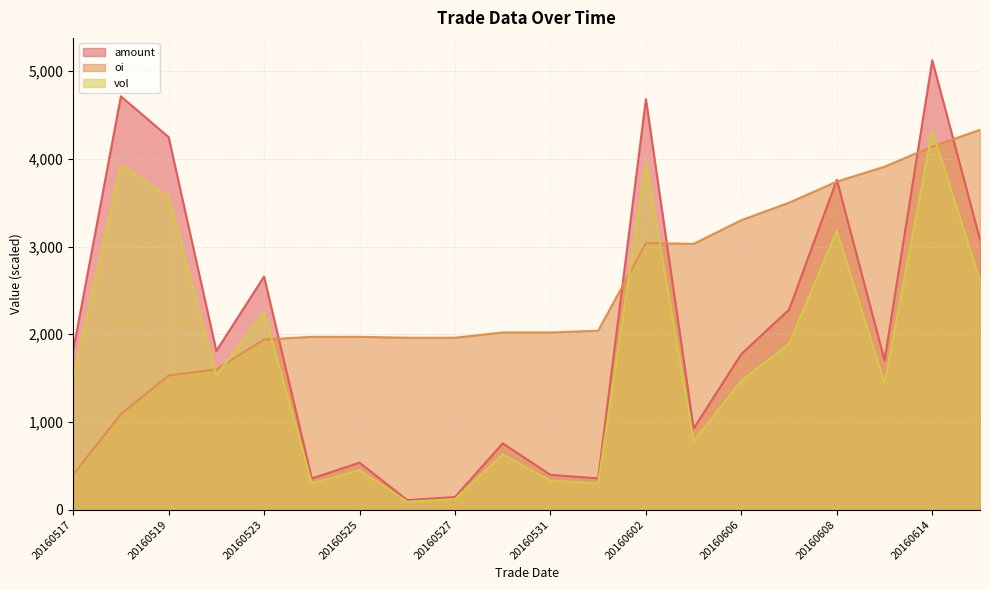

How many lines are shown in the chart?

3